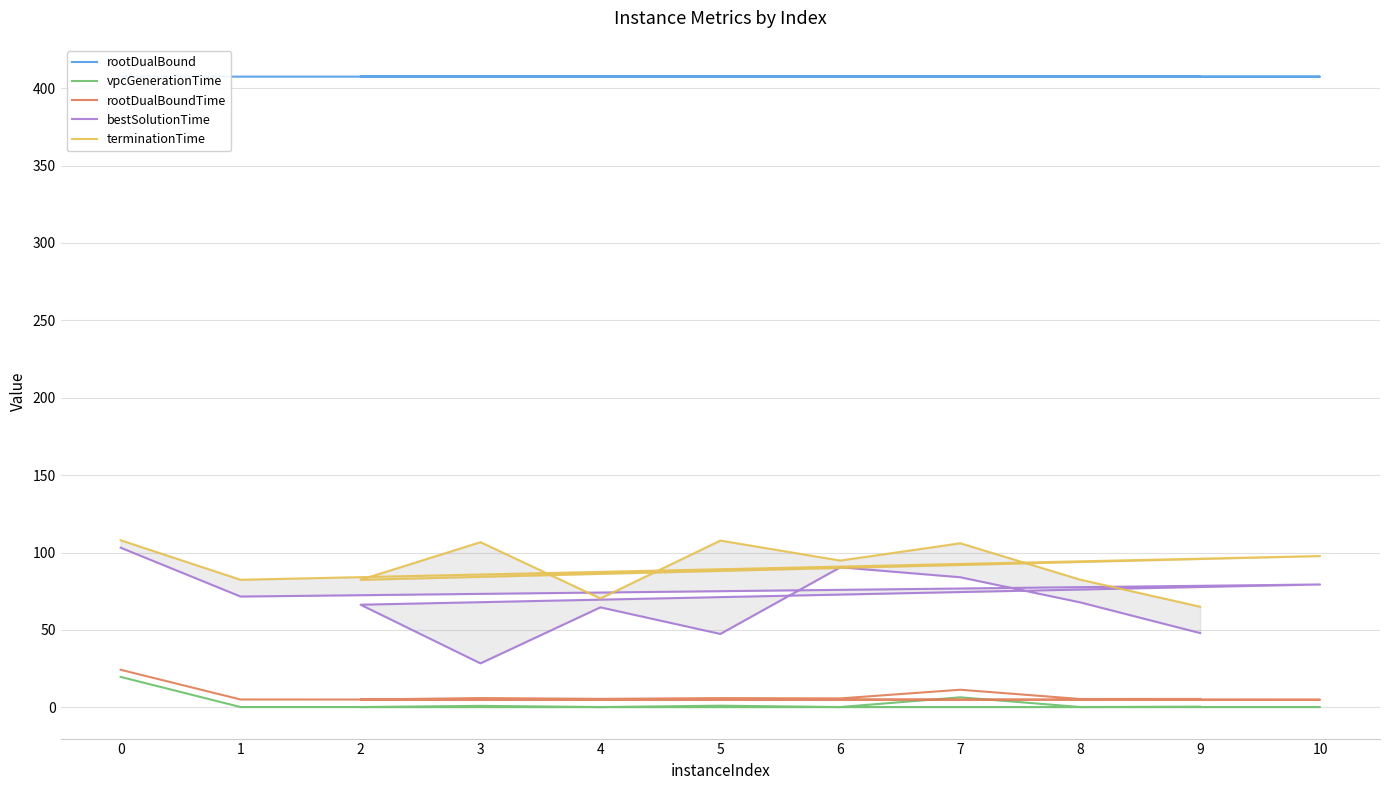

Which series has the largest total across all categories?

rootDualBound